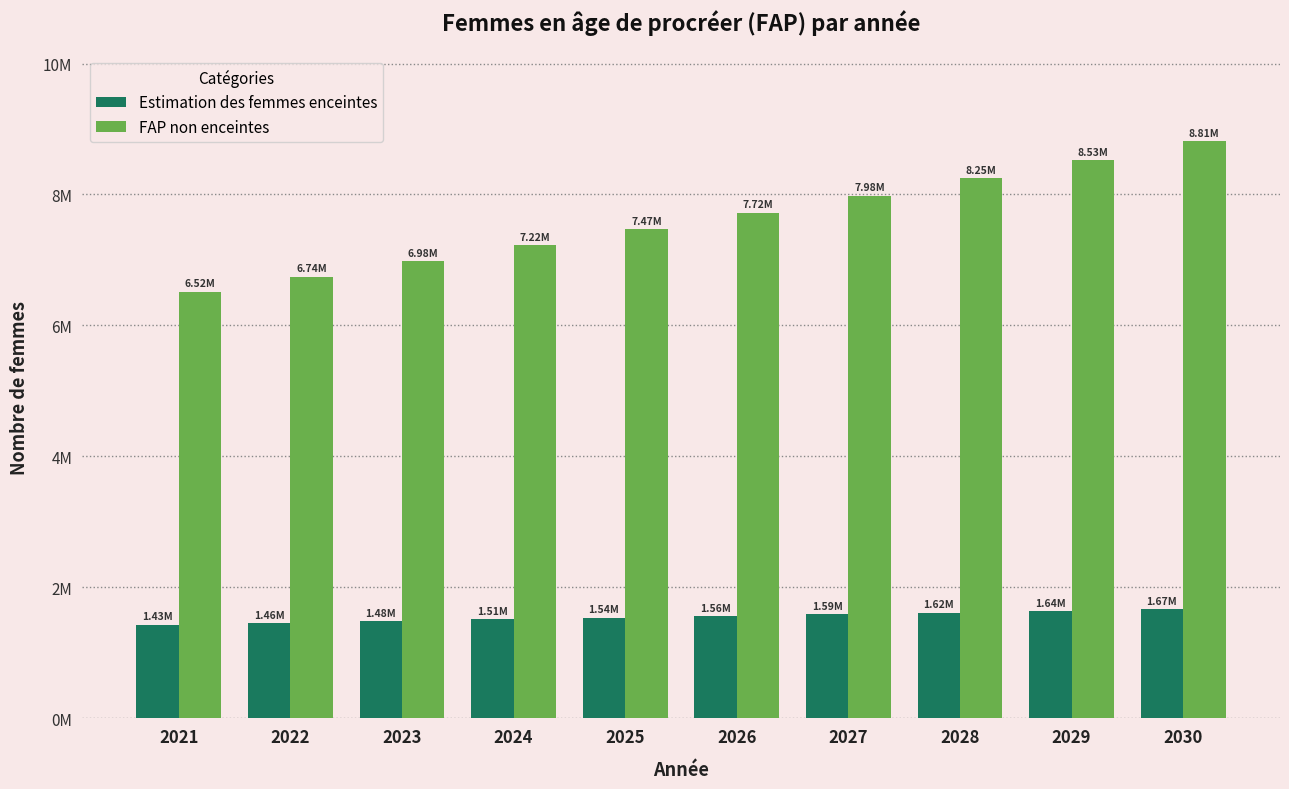

Which has a higher value, 2022 or 2027?

2027